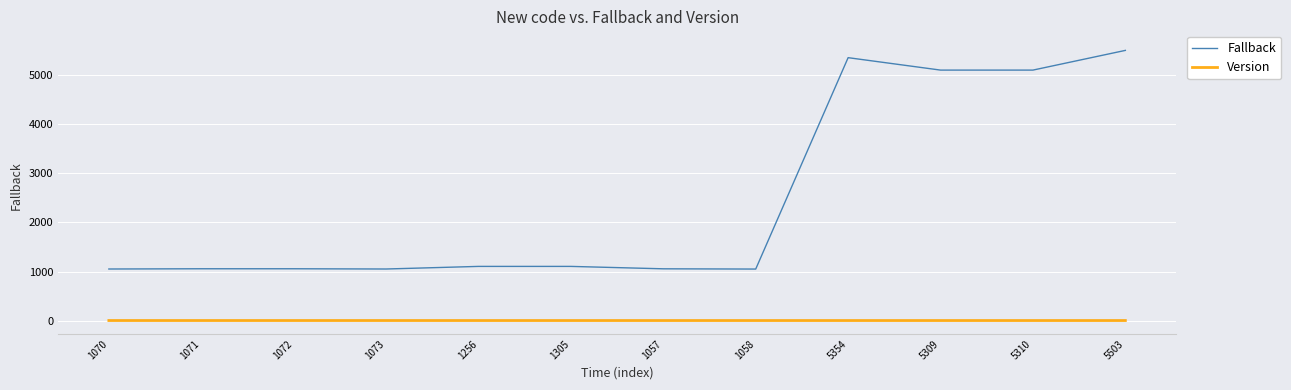

Which category has the highest value across all series?

5503